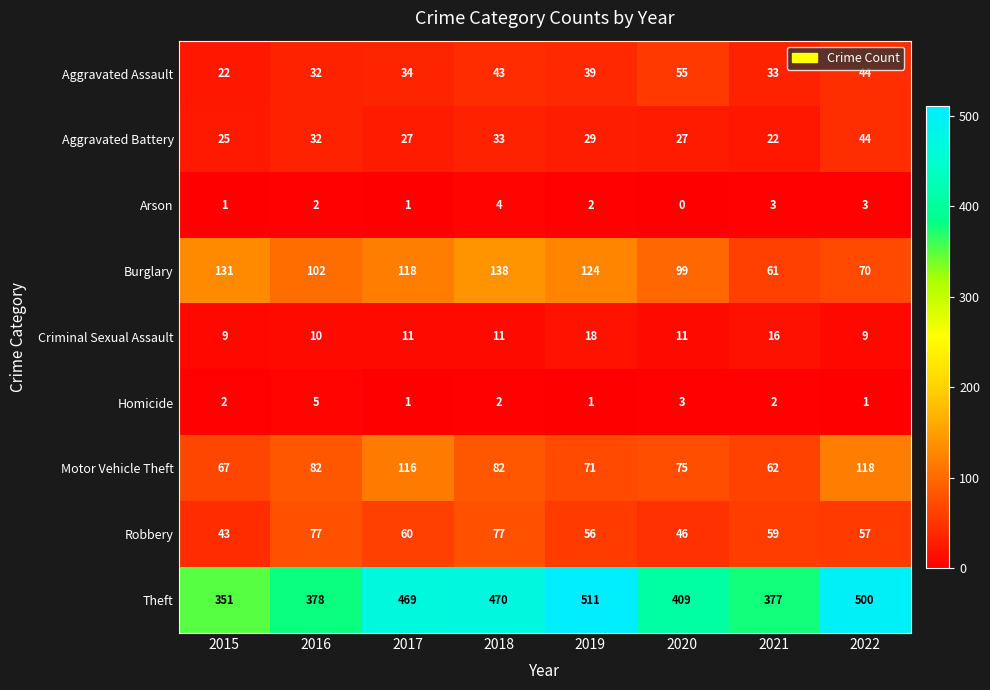

What is the average value of the Theft series?

433